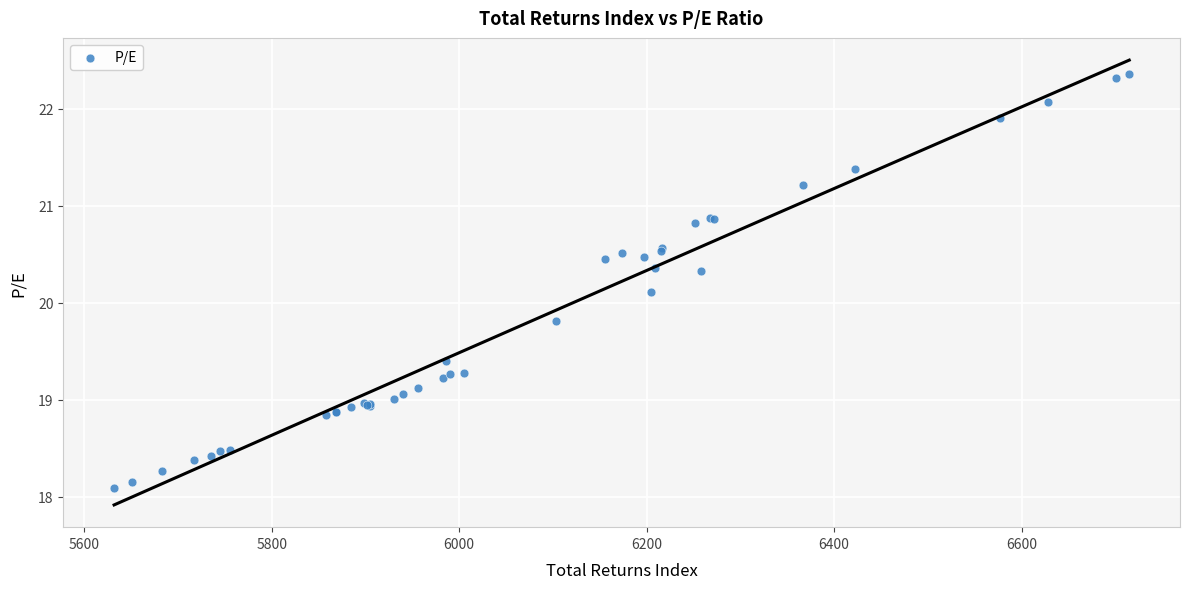

What Y value in the scatter plot is closest to 20?

20.1